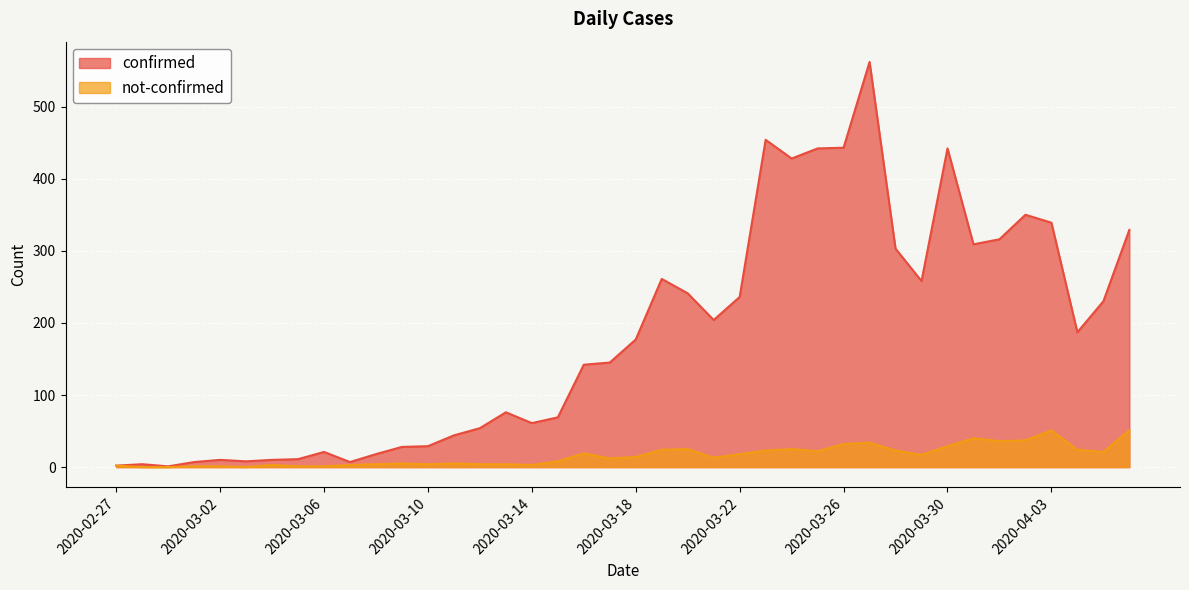

What is the sum of all confirmed values?

7258